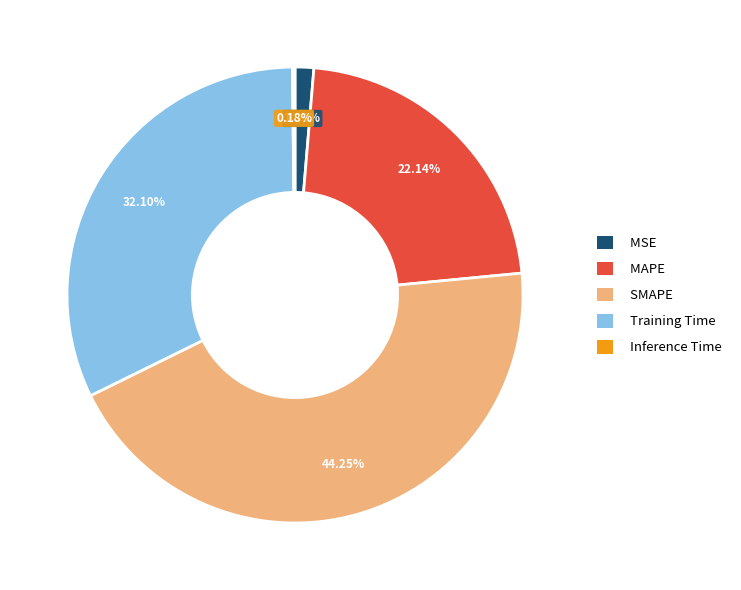

Is there any slice that represents more than half of the pie?

No